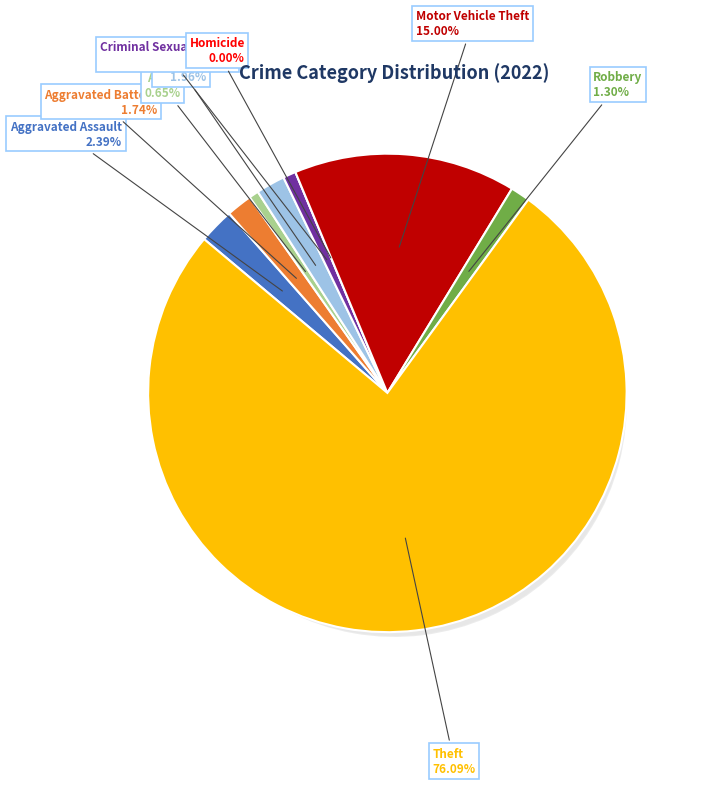

Which slice represents more than half of the pie?

Theft